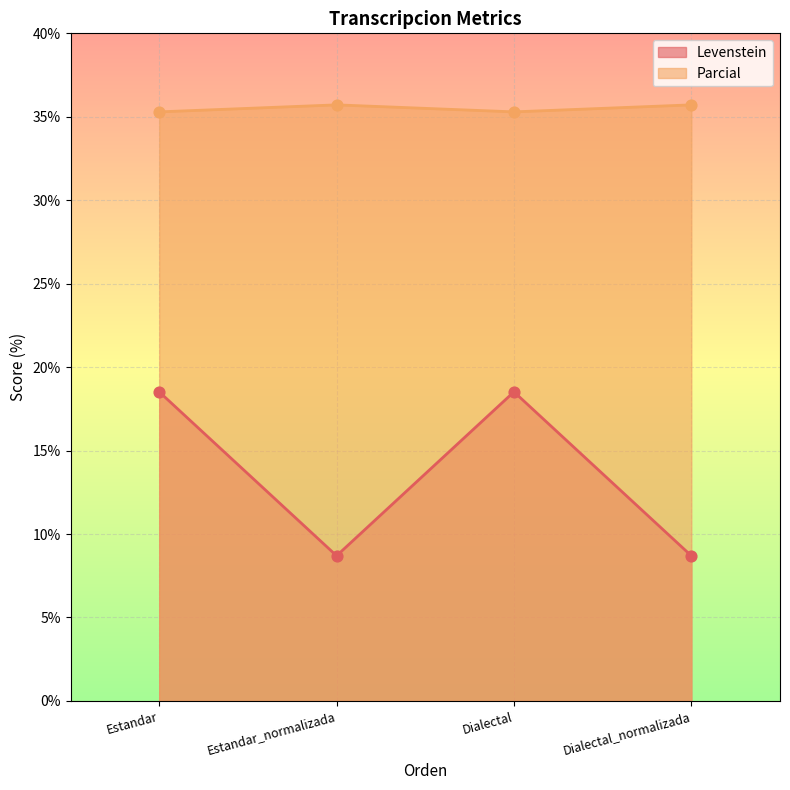

What are all the series names shown in the legend?

Levenstein, Parcial